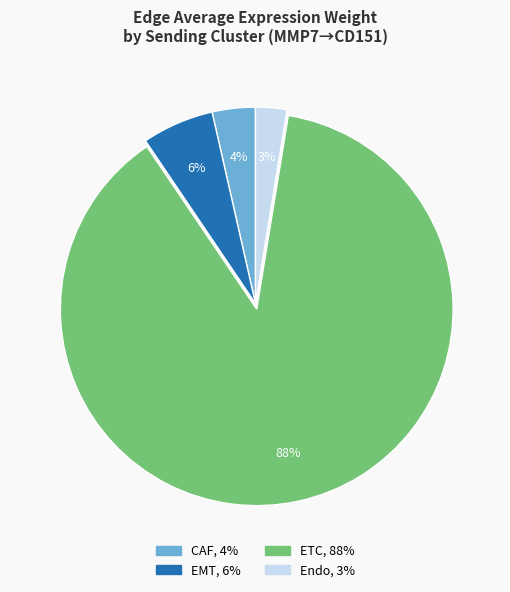

Is the sum of EMT and ETC greater than half?

Yes